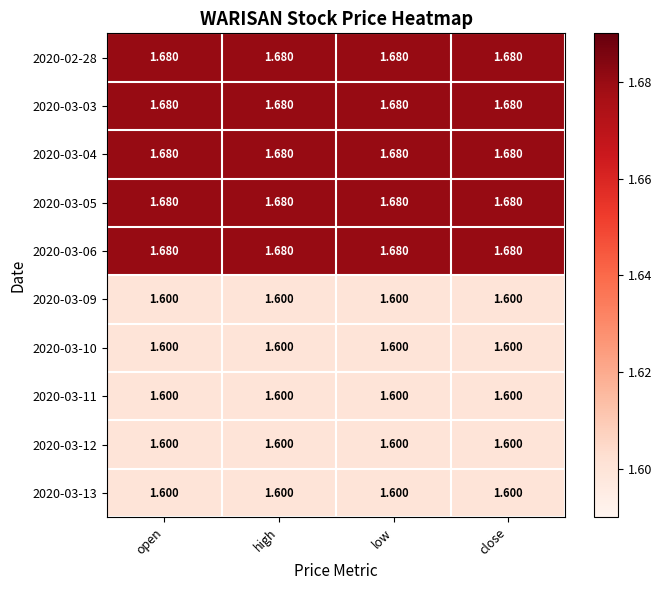

Reading left to right, what are all the values shown in this chart?

2020-02-28: open=1.7	high=1.7	low=1.7	close=1.7
2020-03-03: open=1.7	high=1.7	low=1.7	close=1.7
2020-03-04: open=1.7	high=1.7	low=1.7	close=1.7
2020-03-05: open=1.7	high=1.7	low=1.7	close=1.7
2020-03-06: open=1.7	high=1.7	low=1.7	close=1.7
2020-03-09: open=1.6	high=1.6	low=1.6	close=1.6
2020-03-10: open=1.6	high=1.6	low=1.6	close=1.6
2020-03-11: open=1.6	high=1.6	low=1.6	close=1.6
2020-03-12: open=1.6	high=1.6	low=1.6	close=1.6
2020-03-13: open=1.6	high=1.6	low=1.6	close=1.6